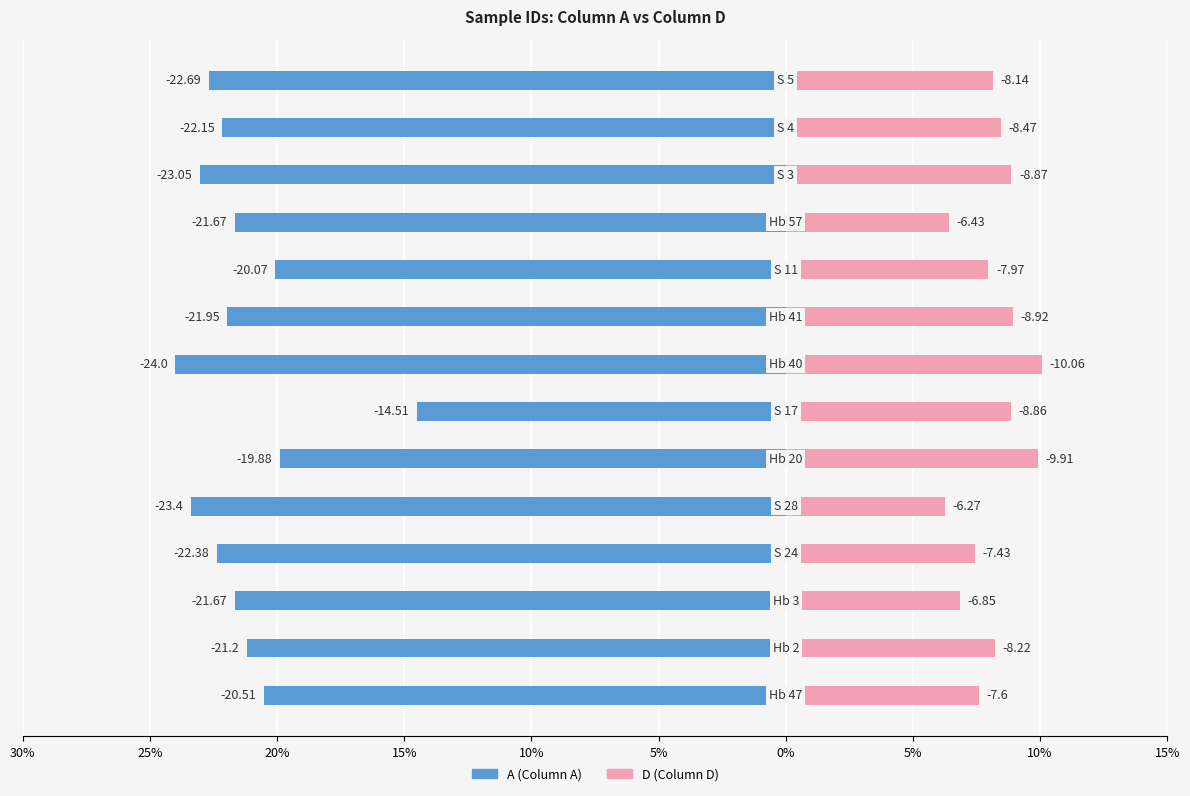

Count the number of categories in the chart.

14